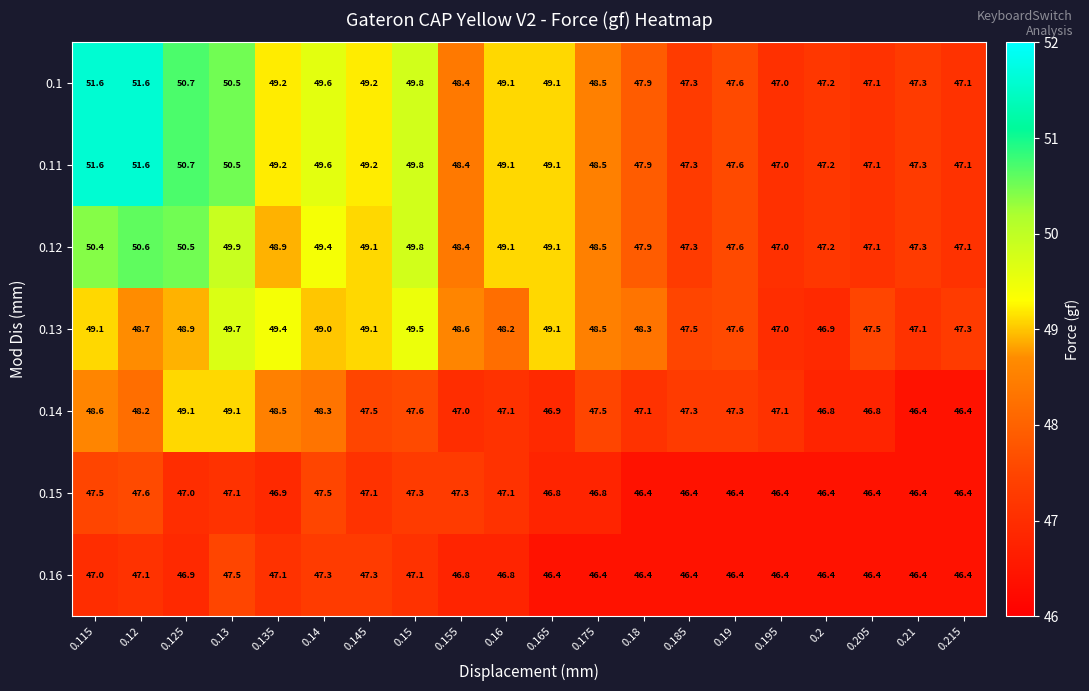

What is the difference between the maximum and minimum values in the 0.16 series?

1.1